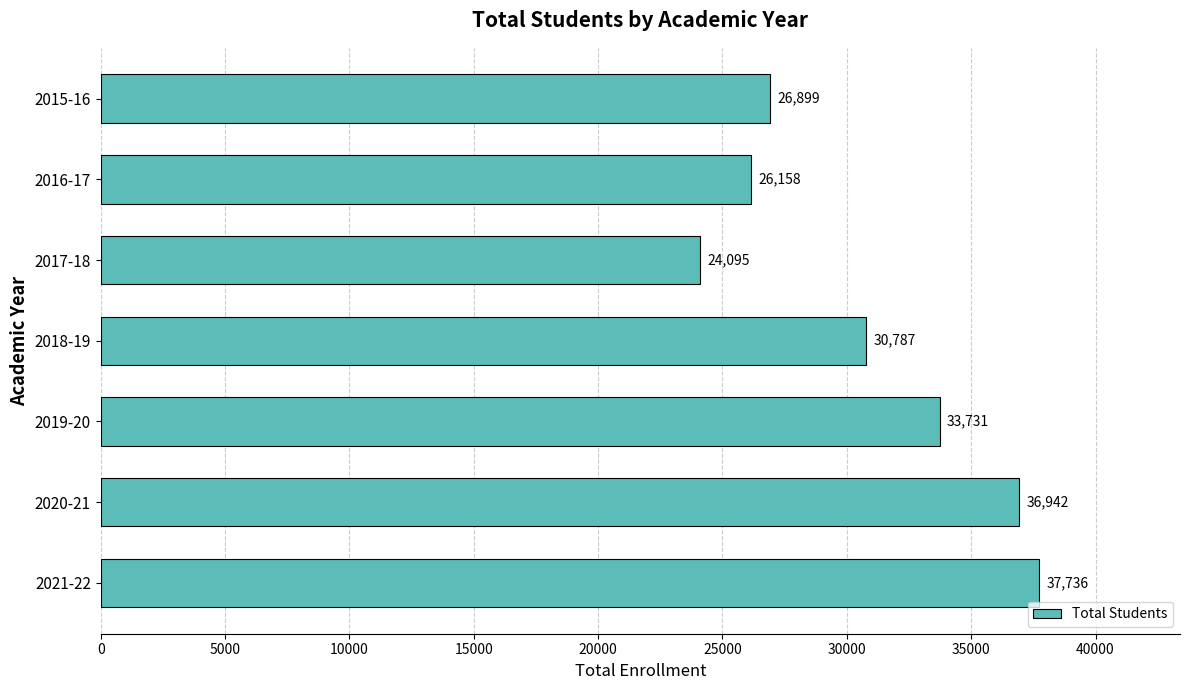

Is it true that the value at 2017-18 is 24095?

True